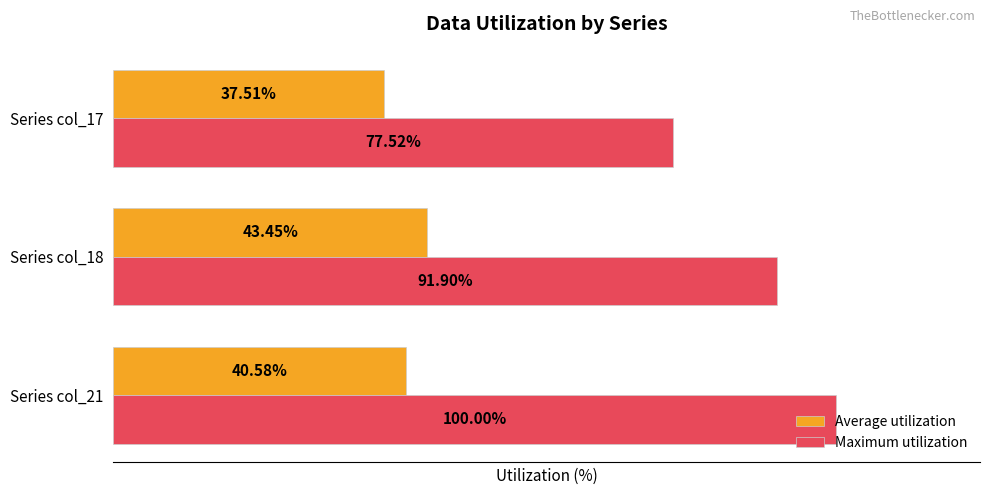

Which series has the largest total across all categories?

Maximum utilization